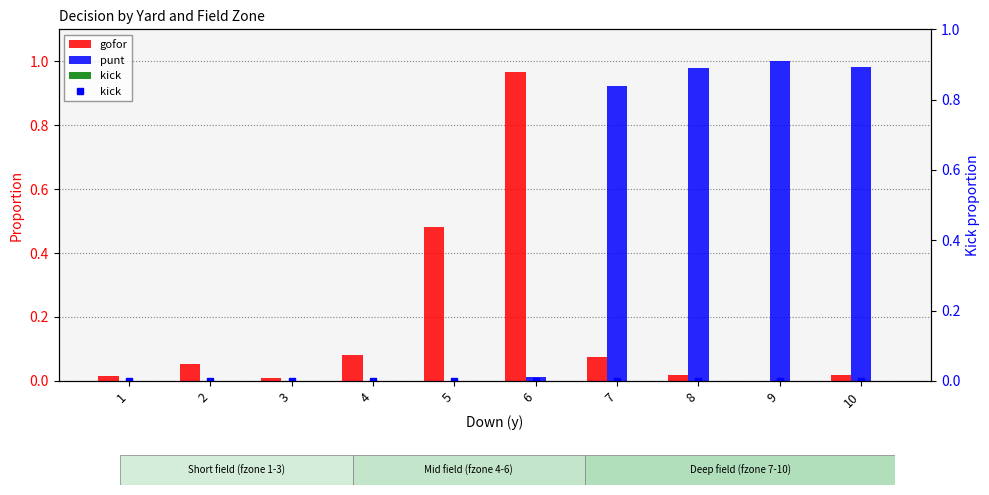

Between 3 and 5, which series saw the biggest shift?

gofor